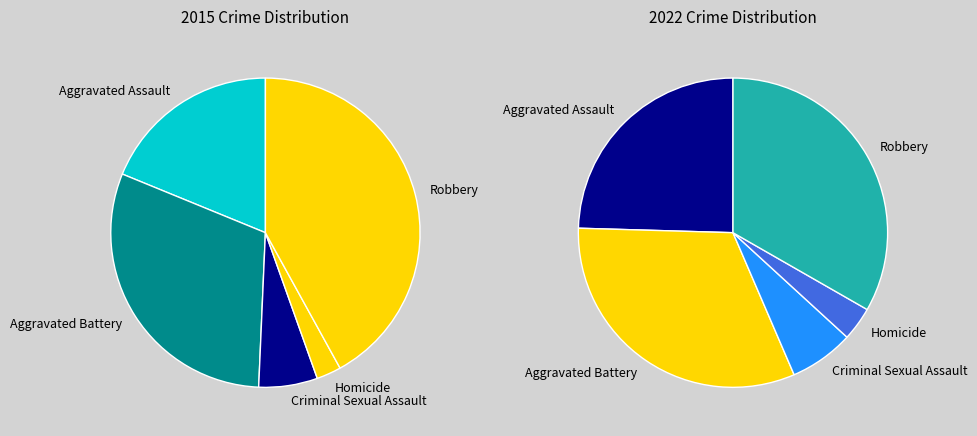

The 2 slice represents 20% of the pie. True or false?

False